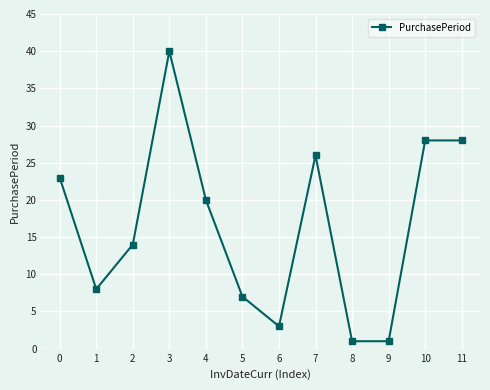

At which label is the value closest to 20?

4